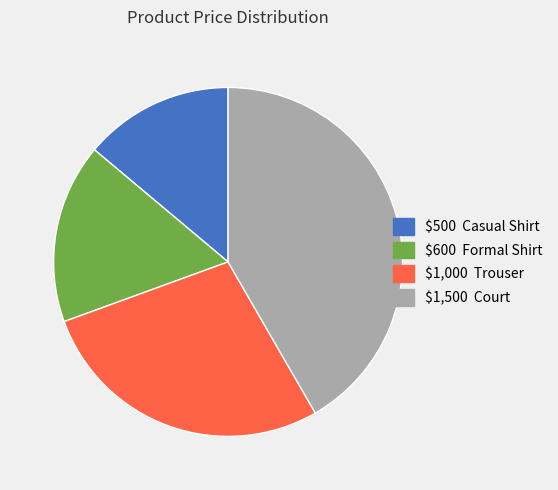

Count the number of slices in the pie.

4